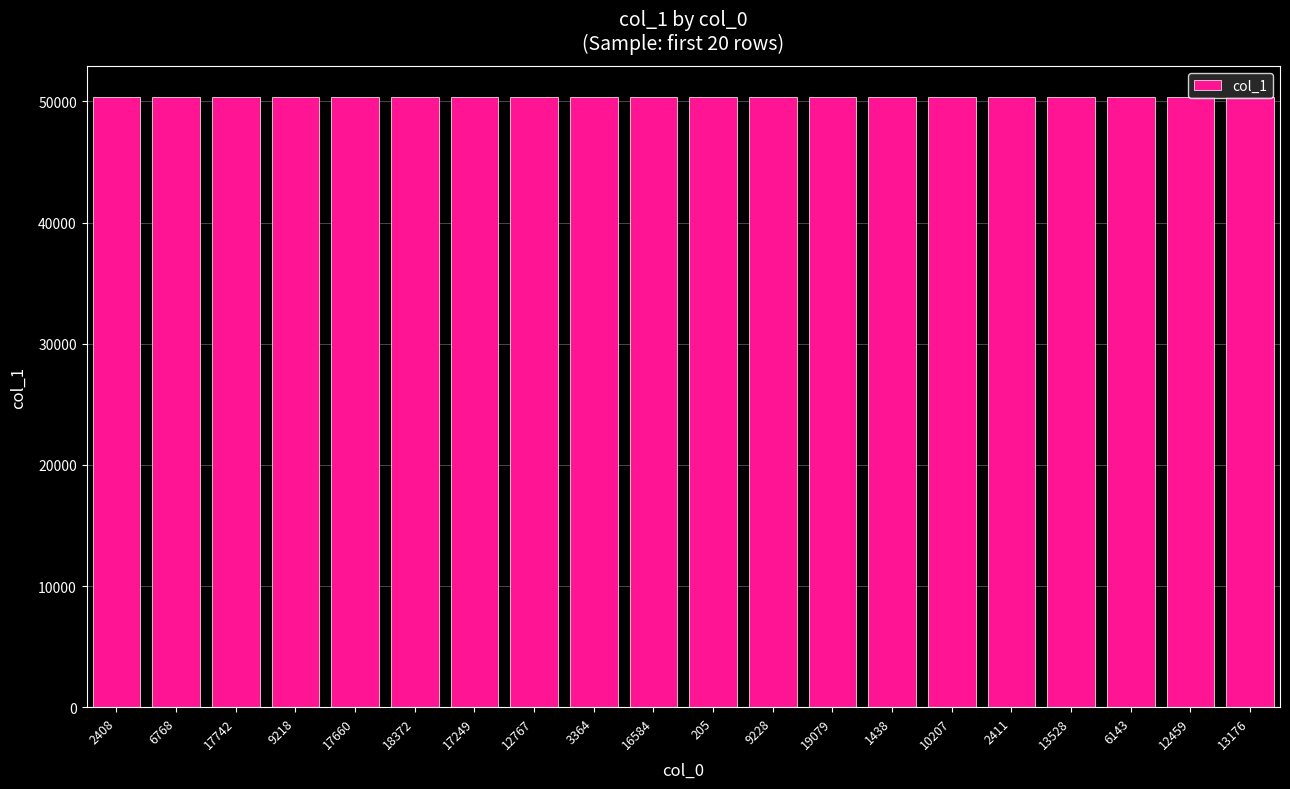

What is the difference between the maximum and minimum values?

19